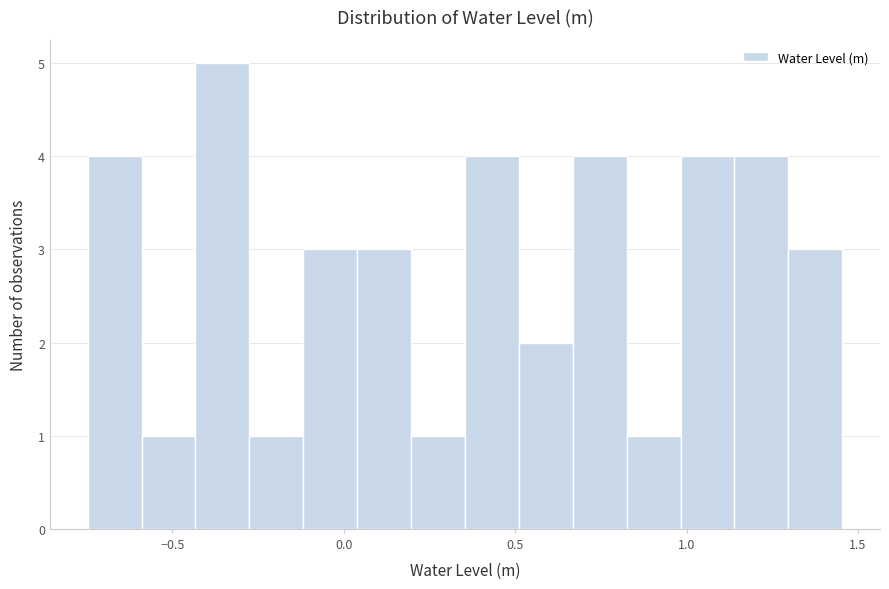

Around what value on the x-axis is the tallest bar? Give the approximate position of its centre, as read against the axis.

-0.35